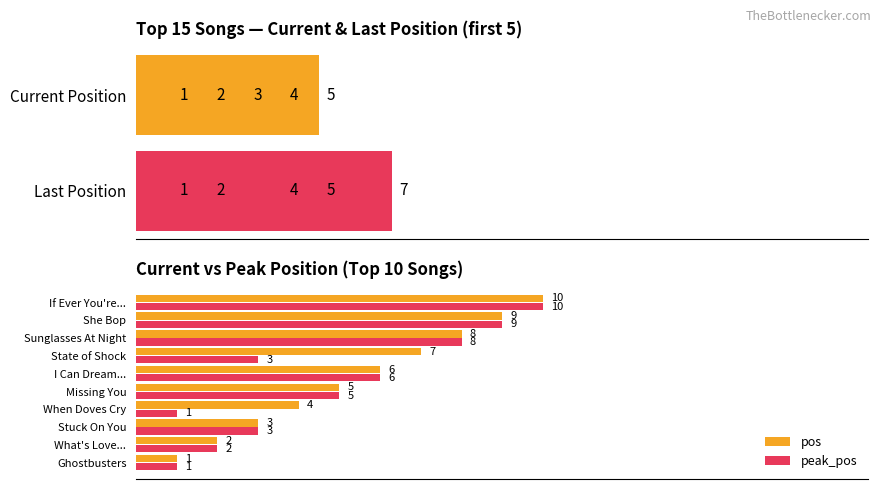

Is it true that last_pos equals 3 at 9?

True